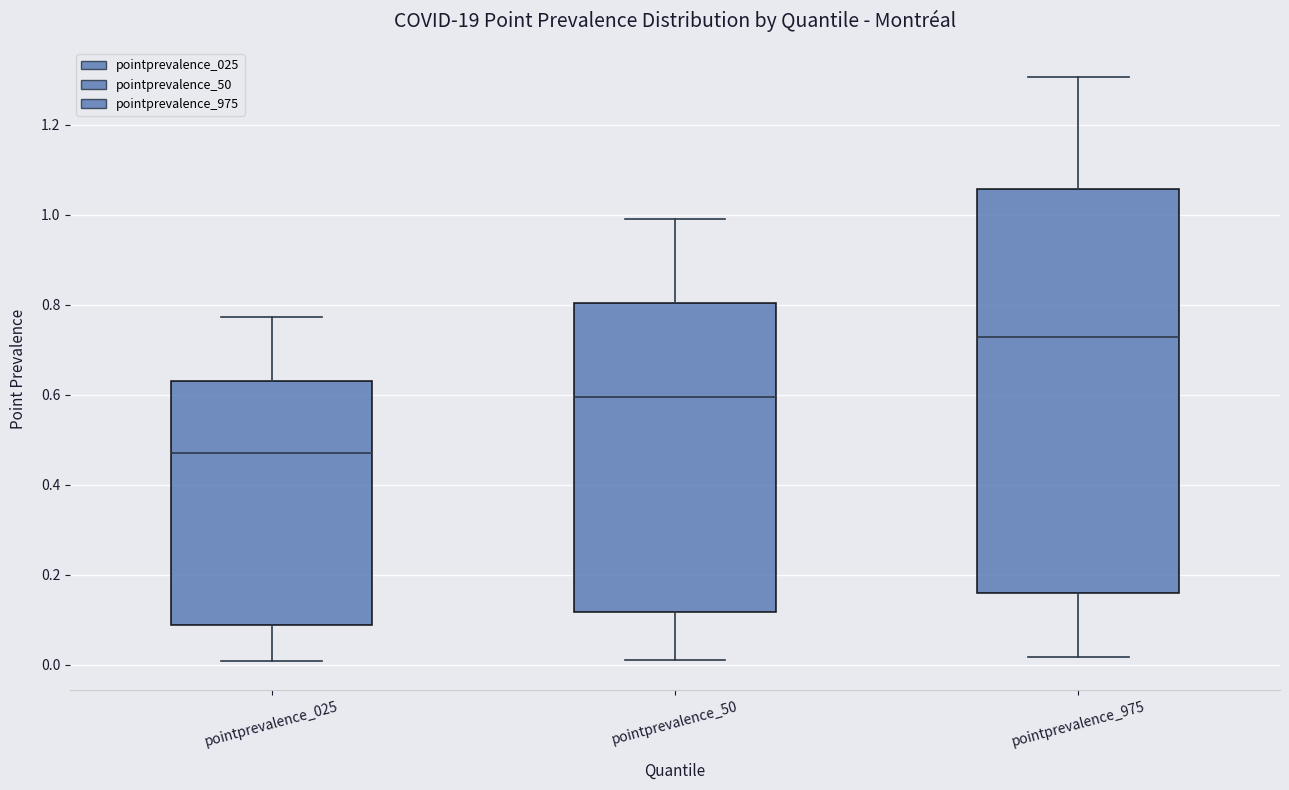

Which box has the lowest median line?

pointprevalence_025